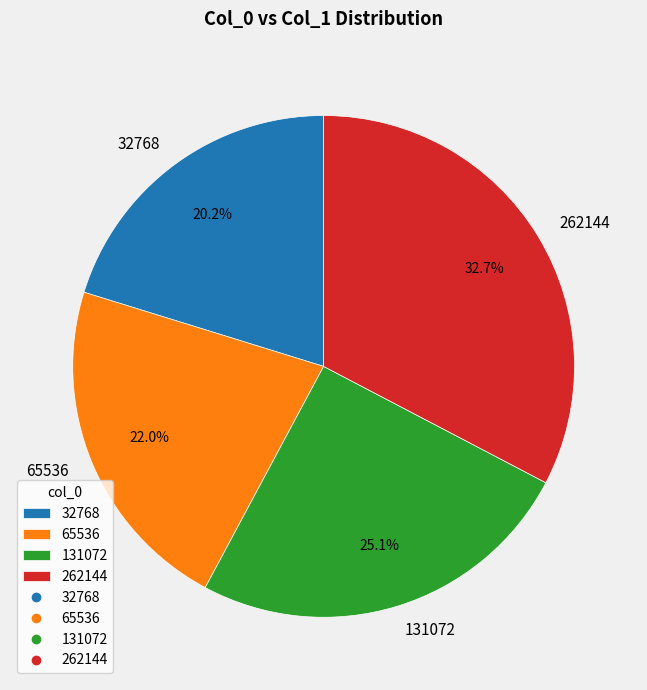

How many slices are in this pie chart?

4